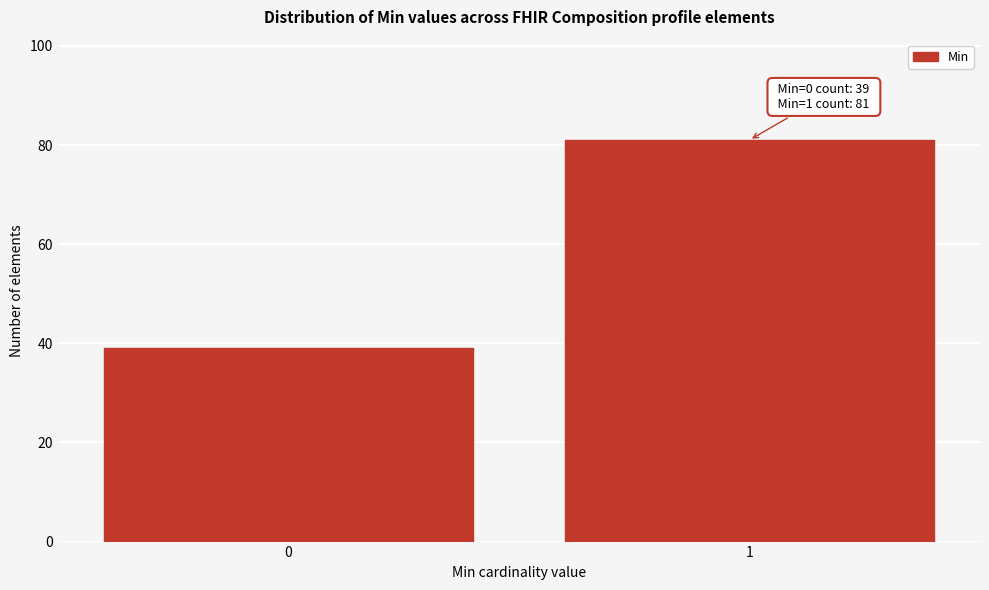

Reading left to right, what are all the values shown in this chart?

39	81